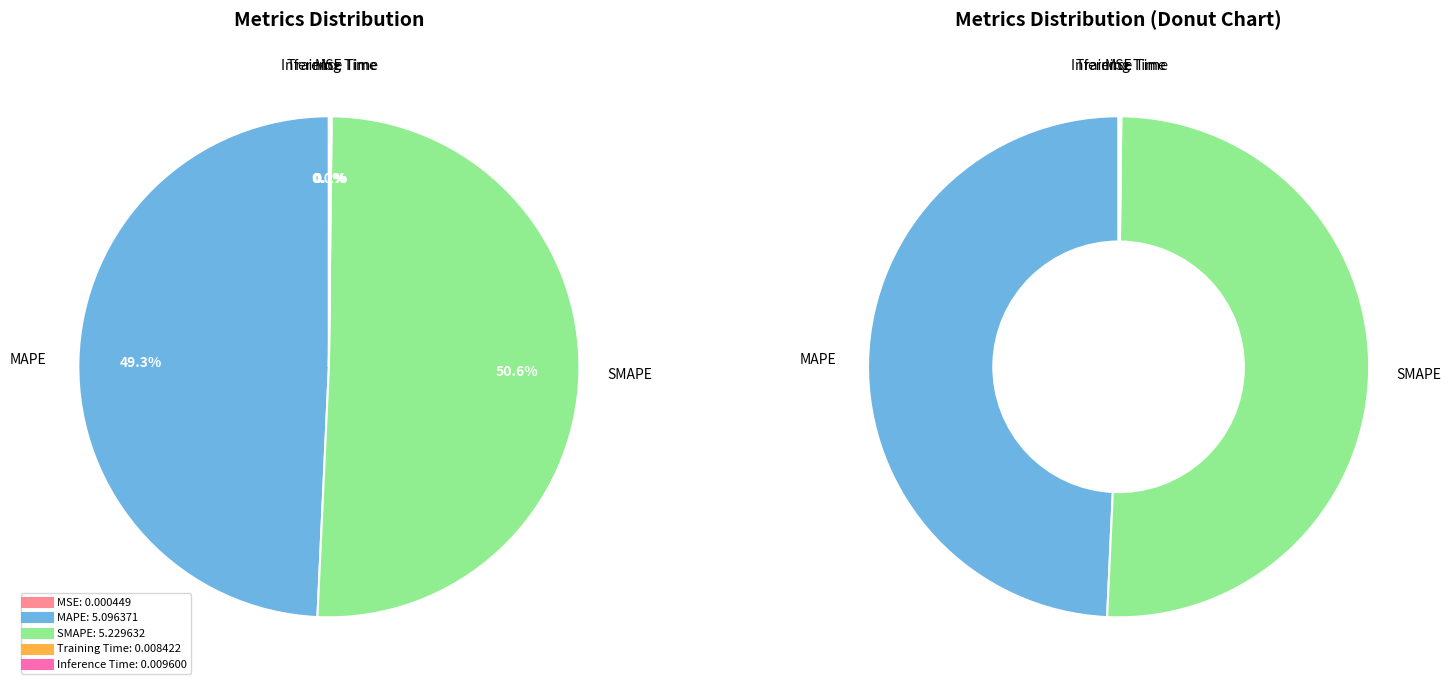

To the nearest percent, what is the difference between the largest and smallest slice percentages?

51%